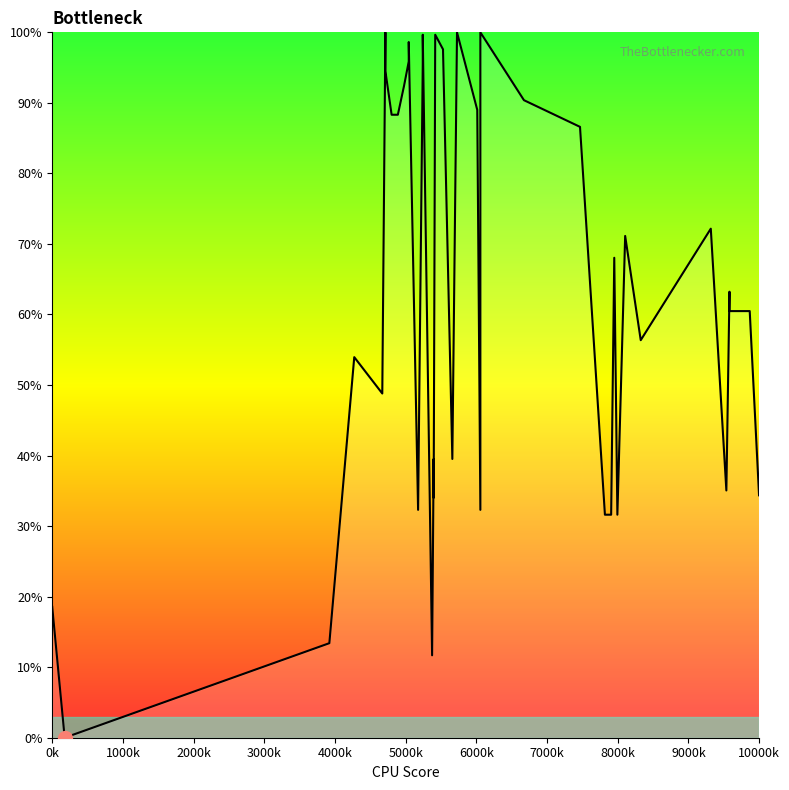

At which label does the data first exceed 68?

5000k